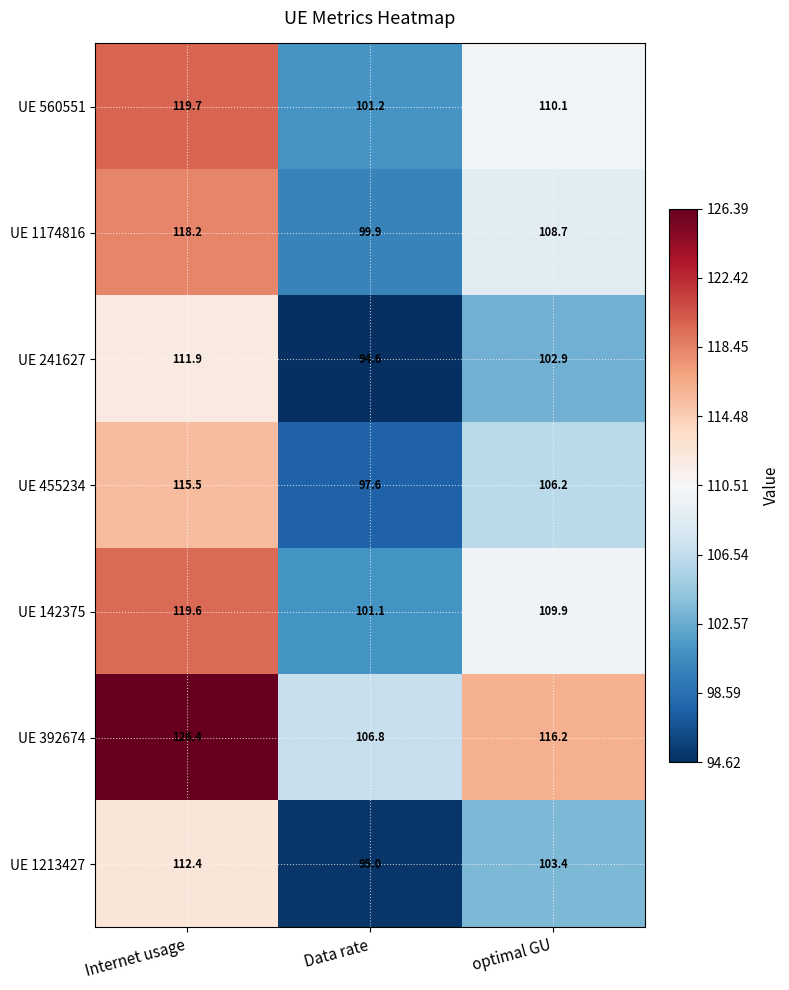

What is the smallest value displayed?

94.6